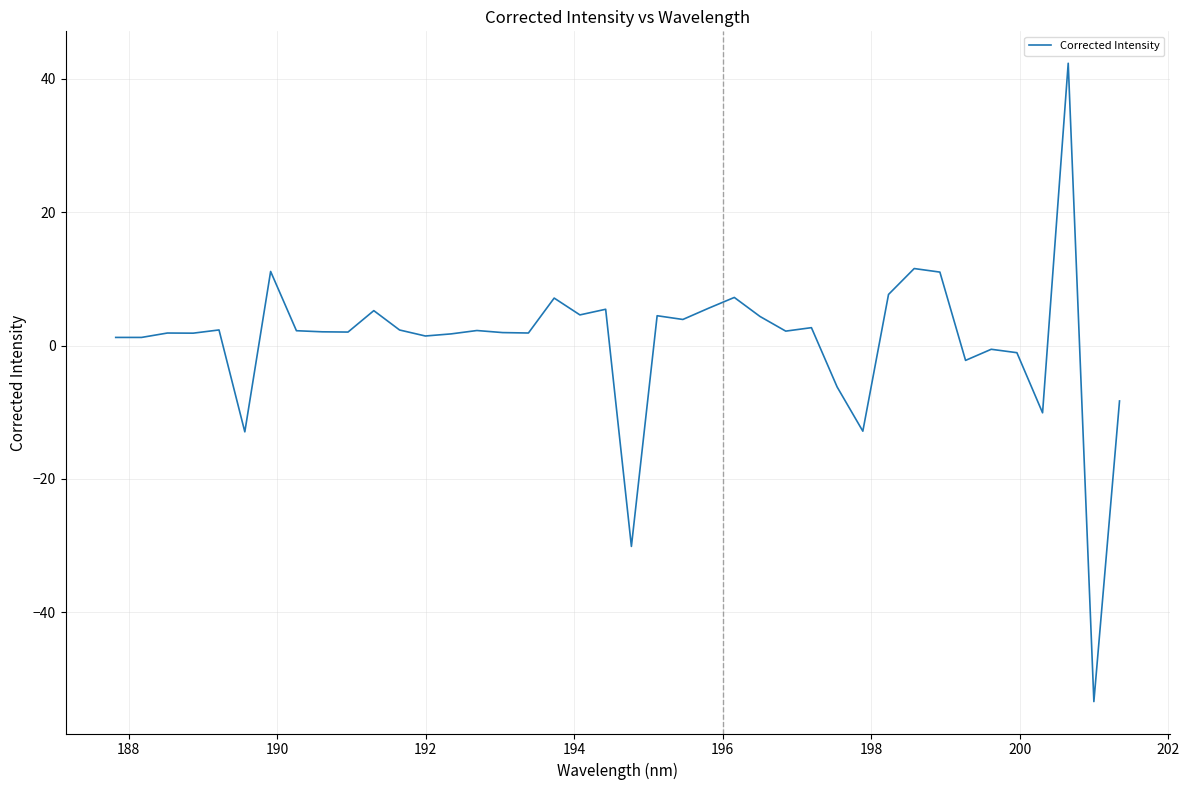

What is the difference between the maximum and minimum values?

95.7